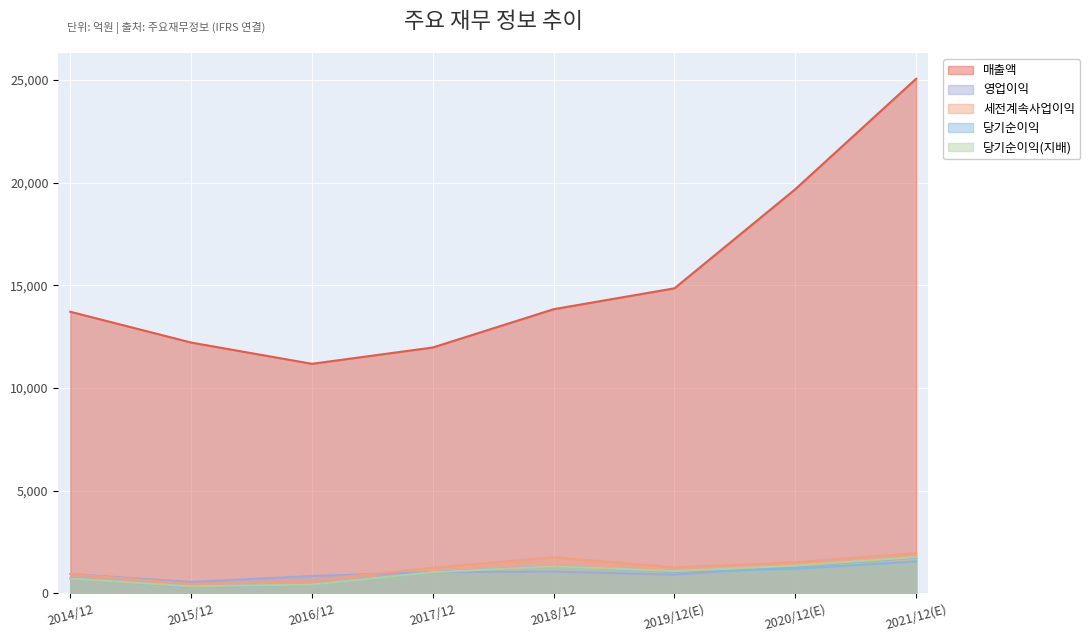

Where is 당기순이익(지배) nearest to the value 1059?

2017/12